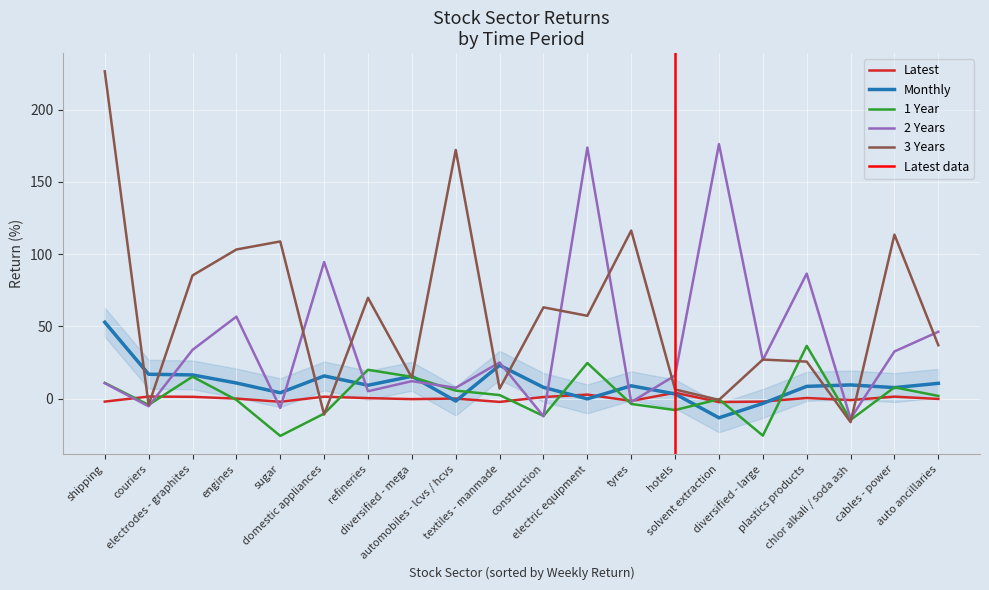

At domestic appliances, list the series in order from smallest to largest.

3 Years, 1 Year, Latest, Monthly, 2 Years